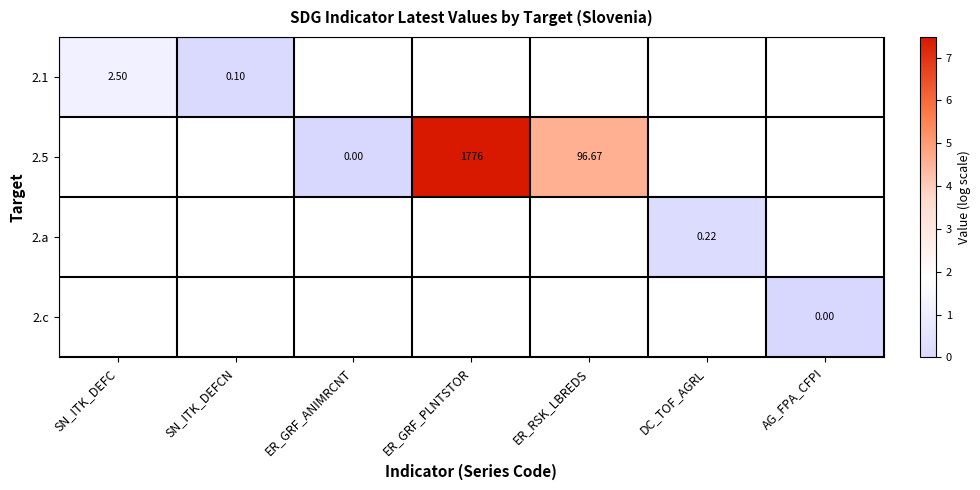

At how many categories does at least one series exceed 5?

1